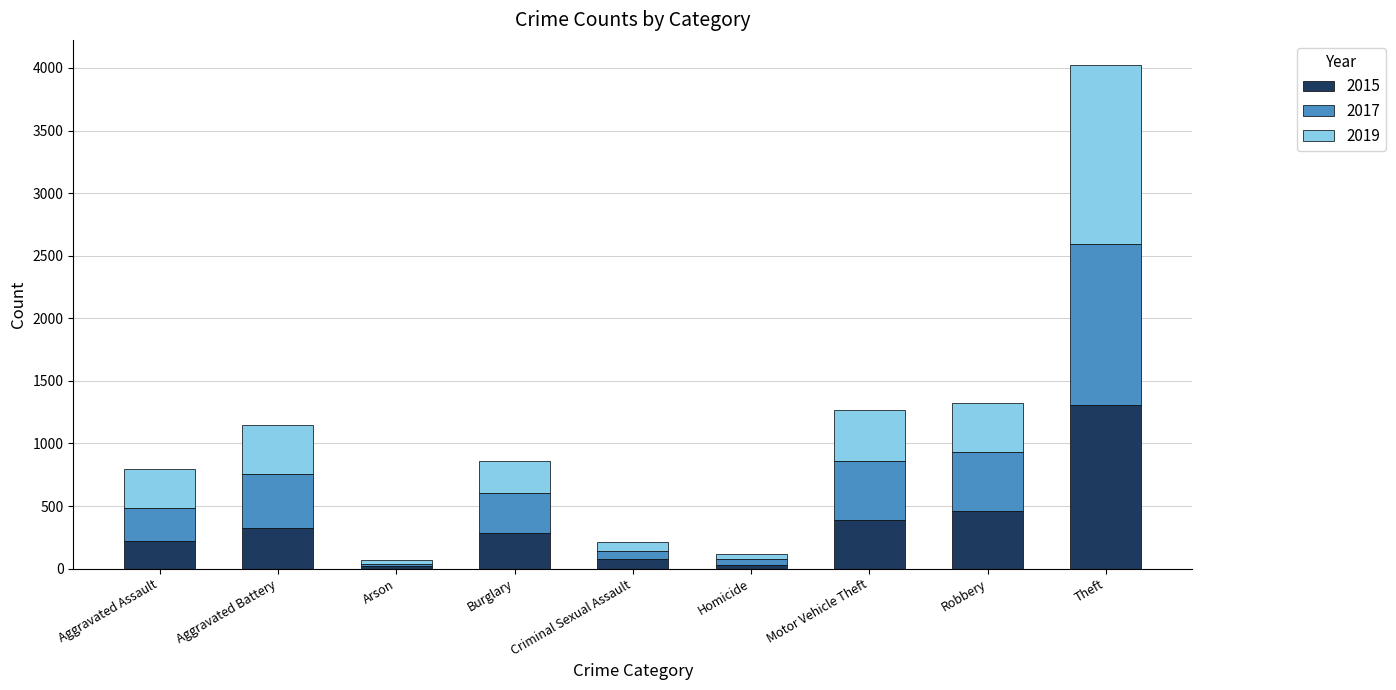

What is the difference between the maximum and minimum values in the 2015 series?

1286